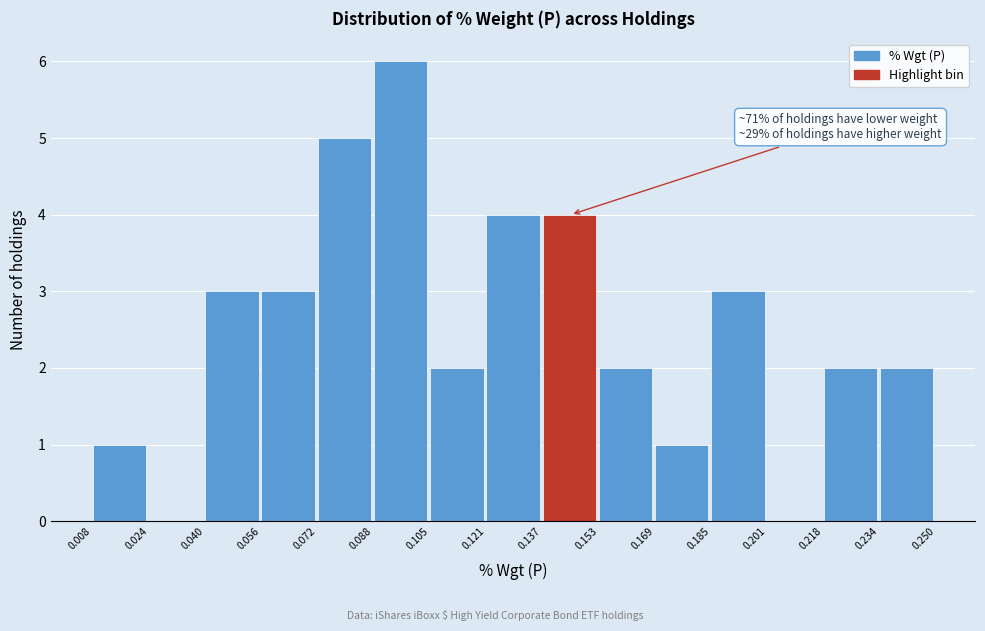

Which range on the x-axis has the tallest bar?

0.088 to 0.105